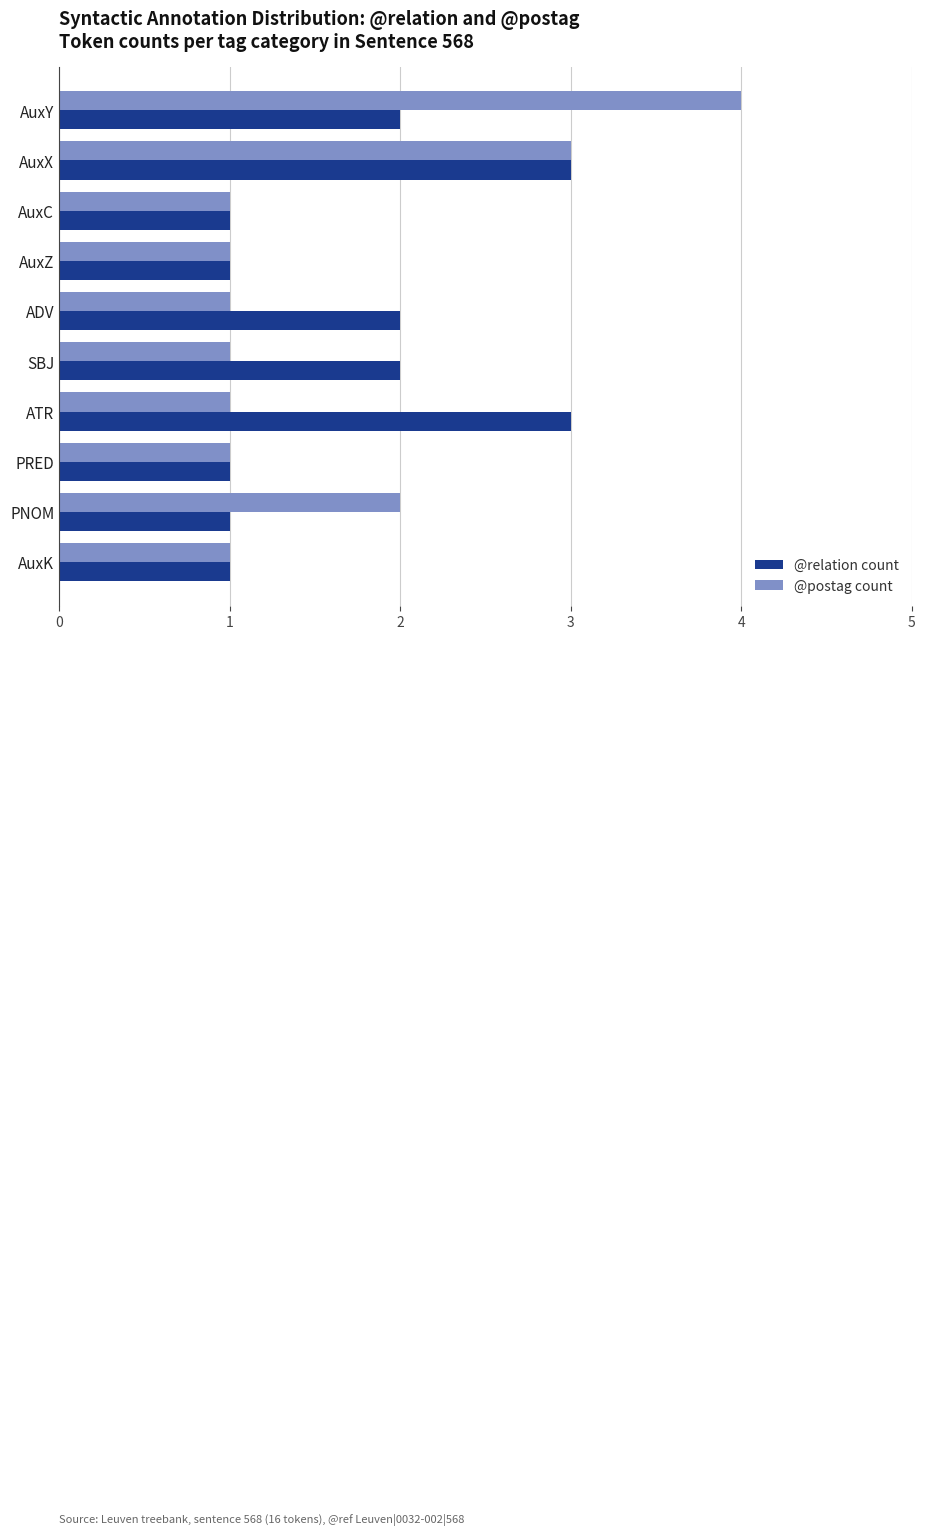

What is the total value across all series at PNOM?

3